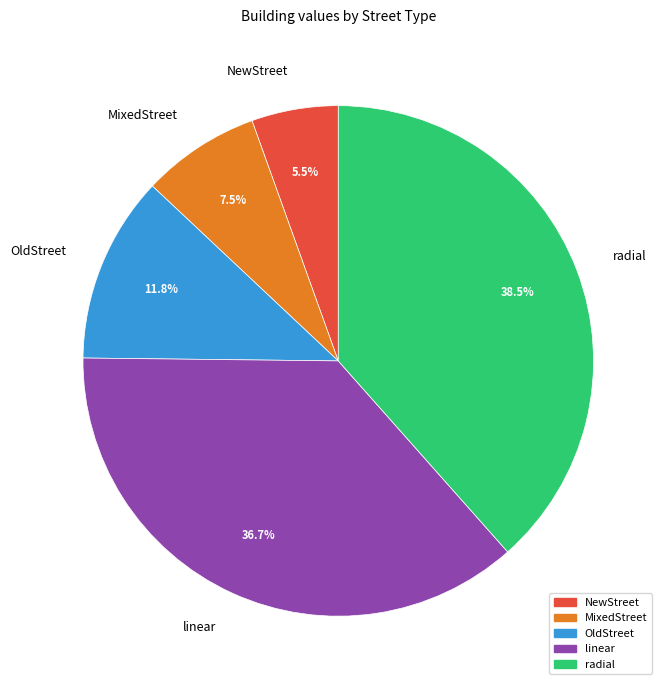

Count the number of slices in the pie.

5